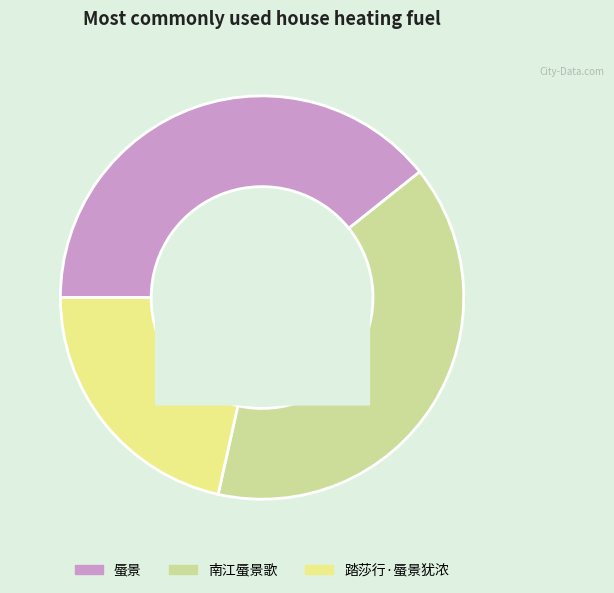

True or false: 南江蜃景歌 accounts for 39% of the total.

True